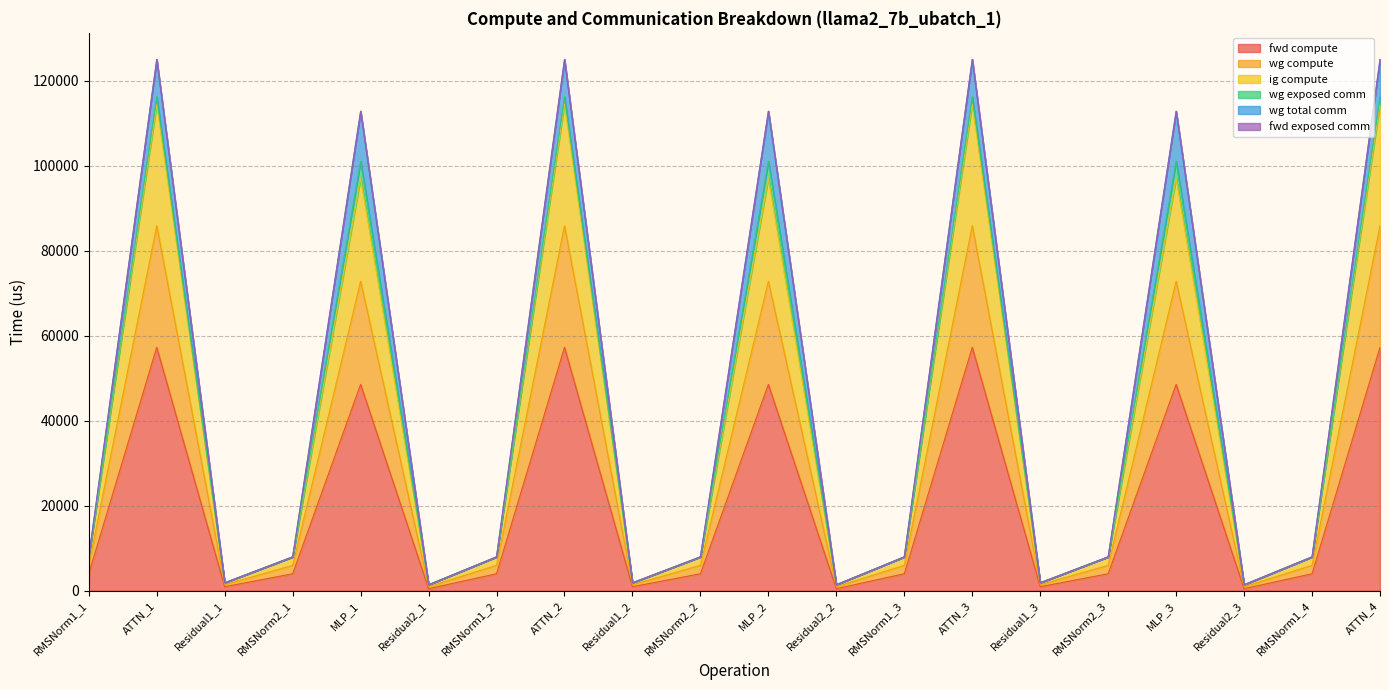

What position from the left is MLP_3?

17